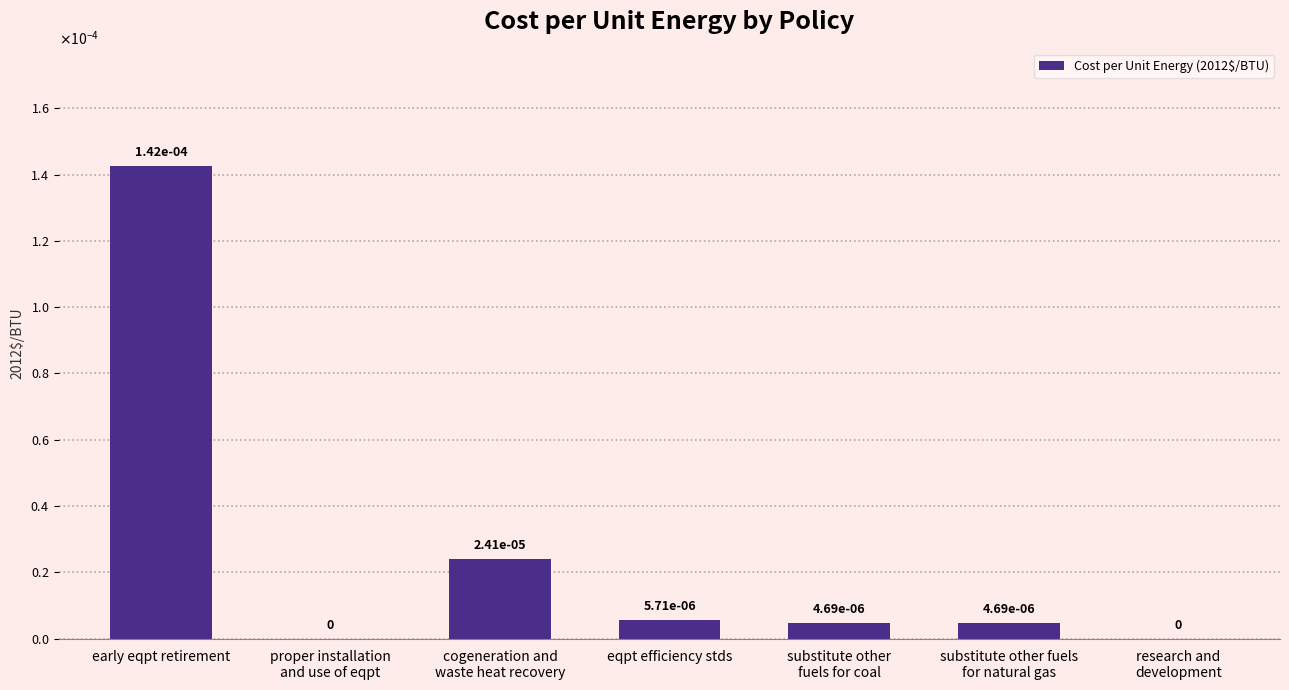

Is it true that the value at substitute other fuels
for natural gas is 0.0?

True